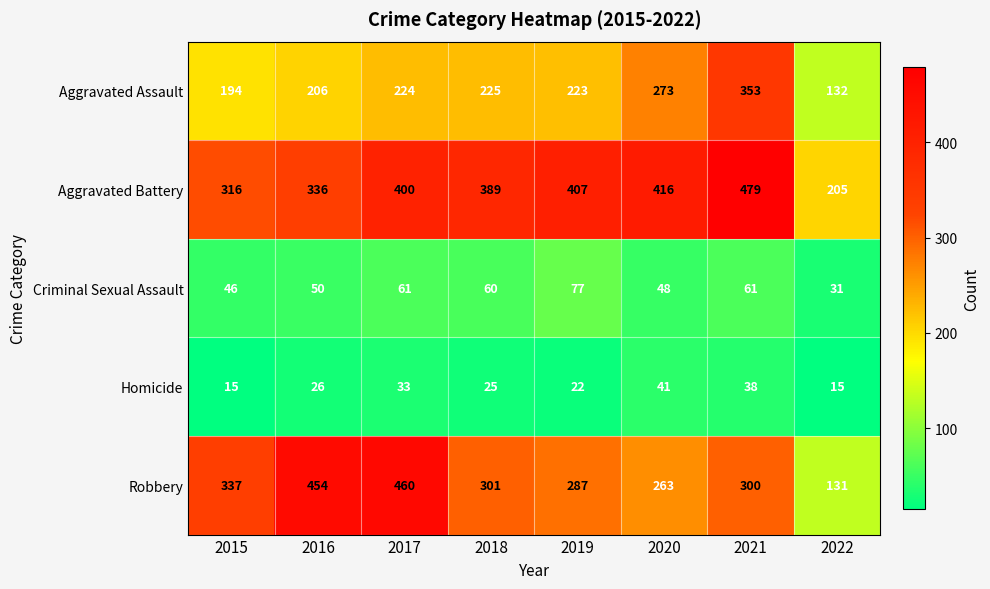

How many series are shown in this chart?

5